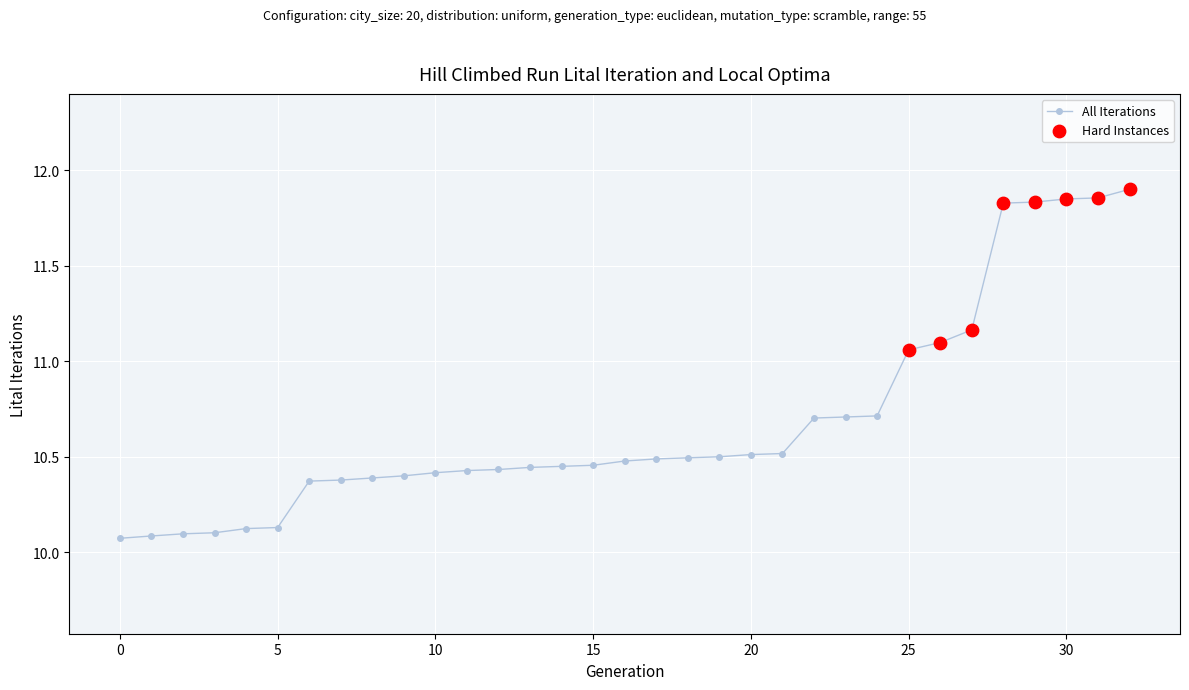

What is the sum of all values?

352.5